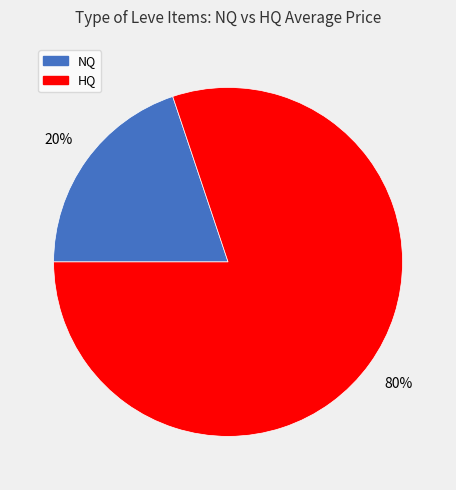

Does any single category account for the majority?

Yes